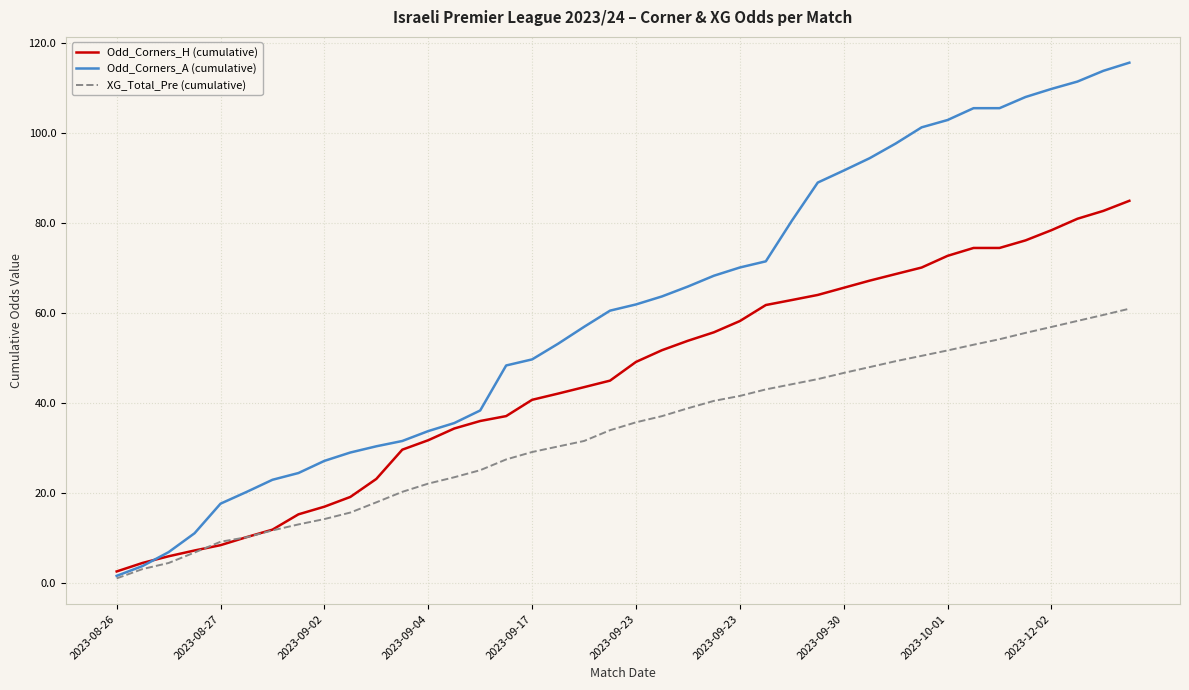

What is the difference between the maximum and minimum values in the XG_Total_Pre (cumulative) series?

59.9